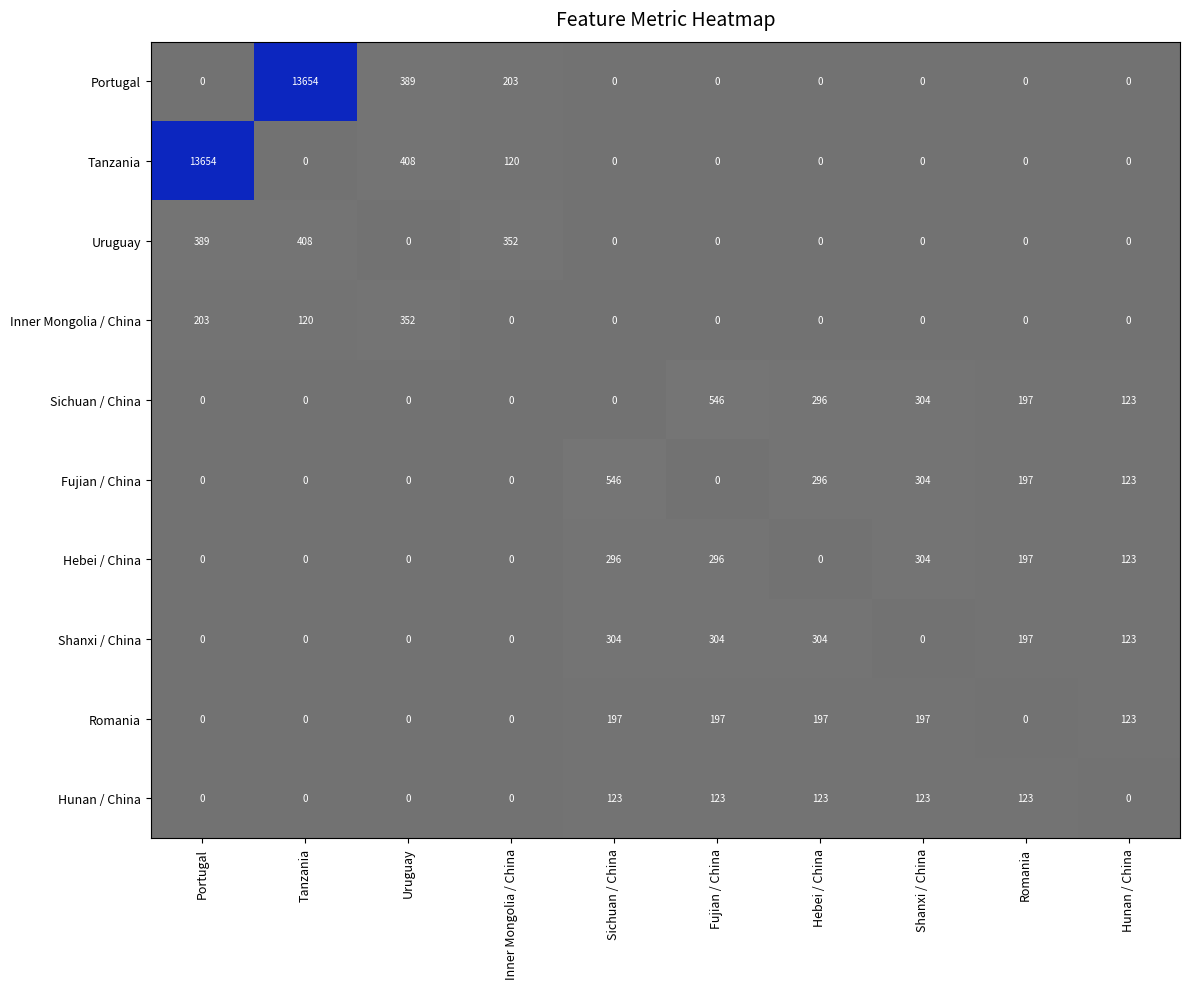

What is the spread (max minus min) of values at Shanxi / China?

304